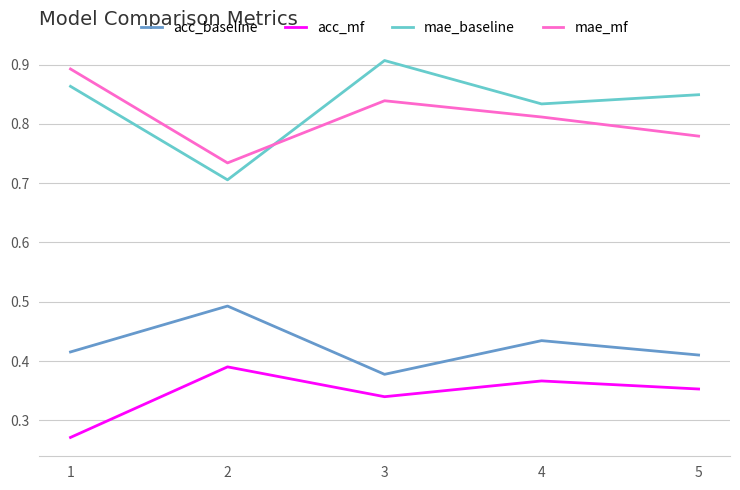

Rank the series by their maximum value, from lowest to highest.

acc_mf, acc_baseline, mae_mf, mae_baseline